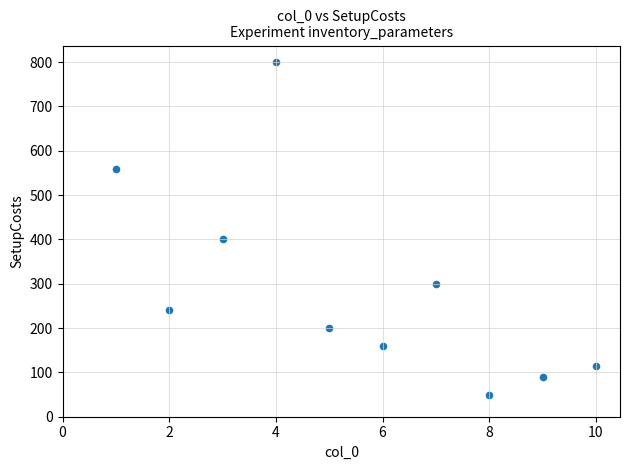

What Y value in the scatter plot is closest to 425?

400